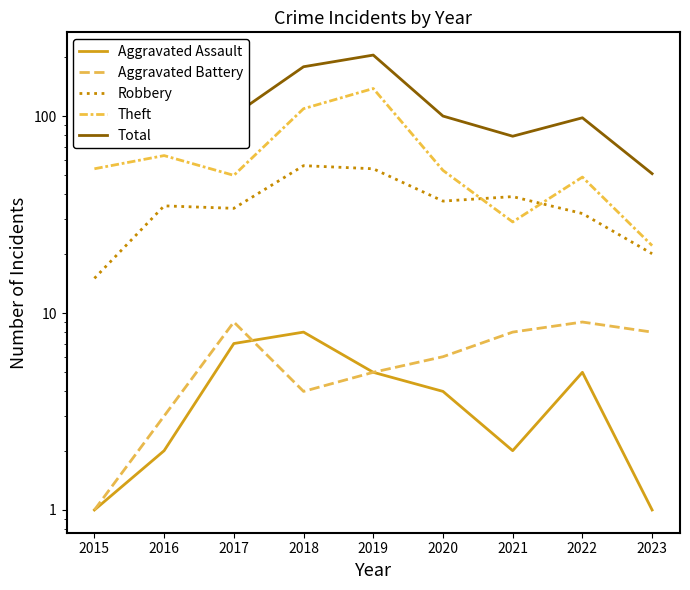

At which category does the chart reach its peak across all series?

2019